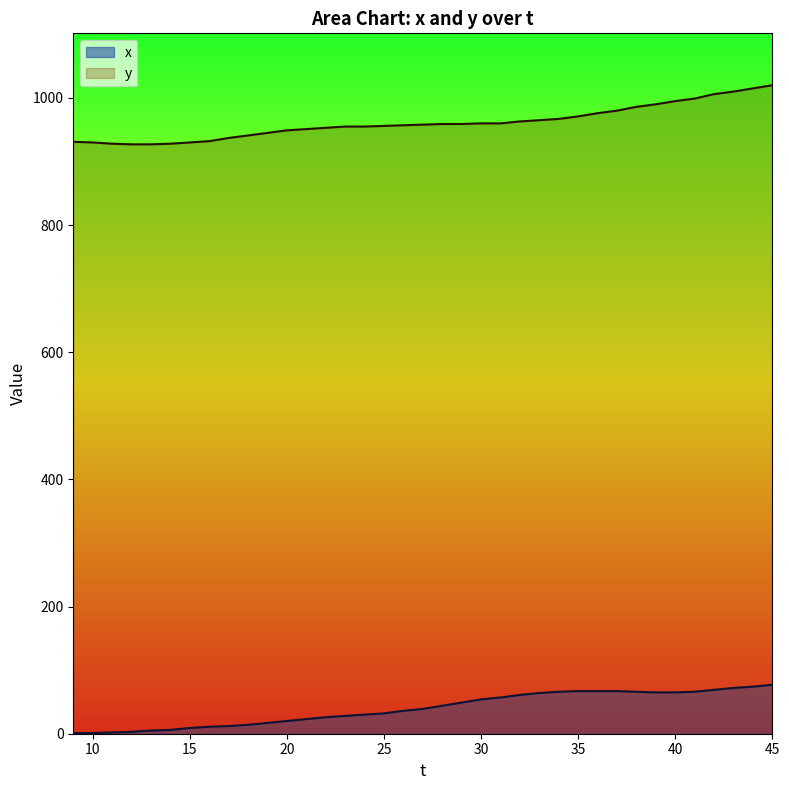

The value of y at 19 is 945. True or false?

True